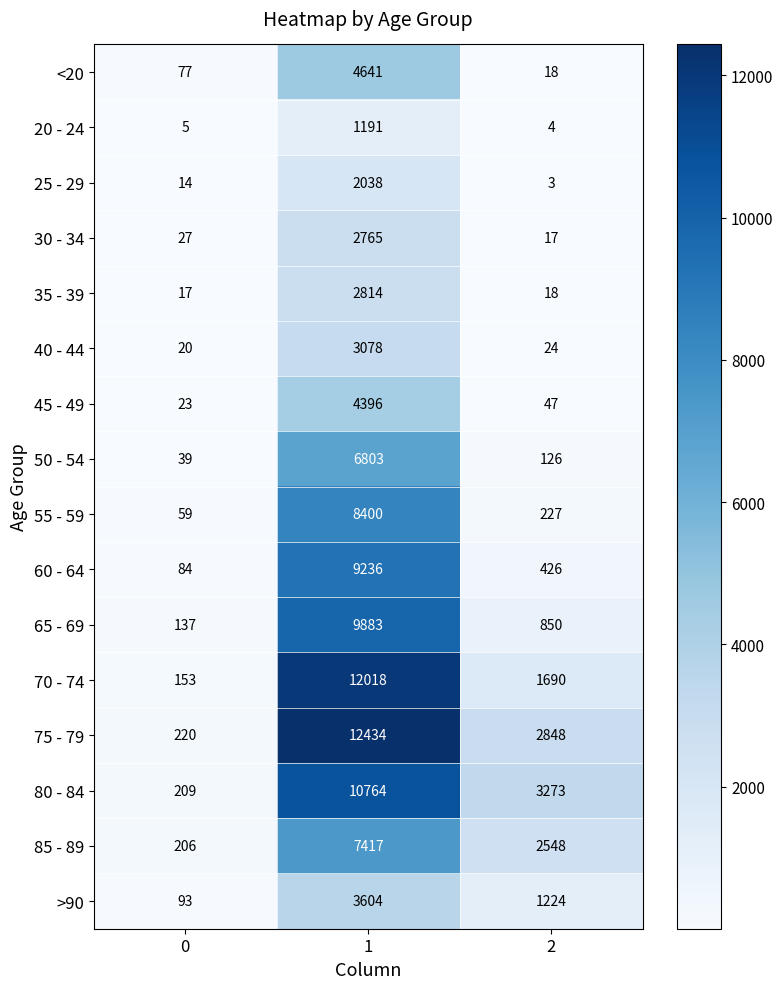

The value of 30 - 34 at 0 is 37. True or false?

False